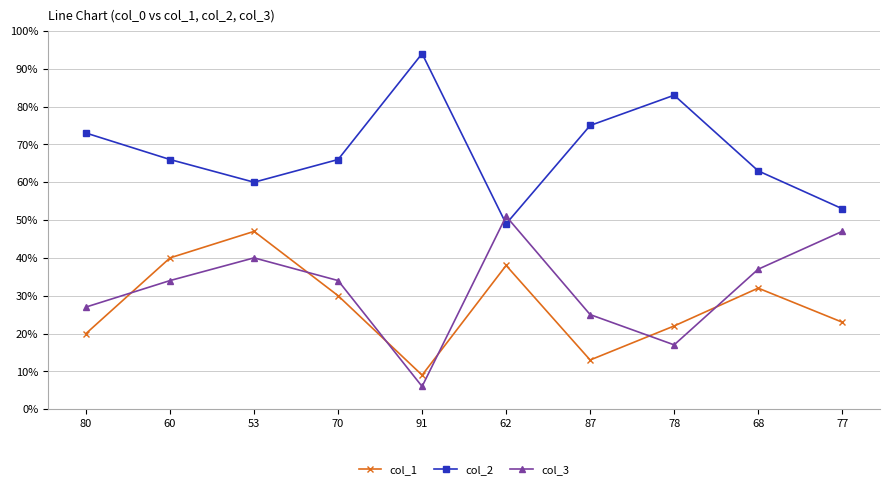

What is the lowest value of the col_3 series?

6